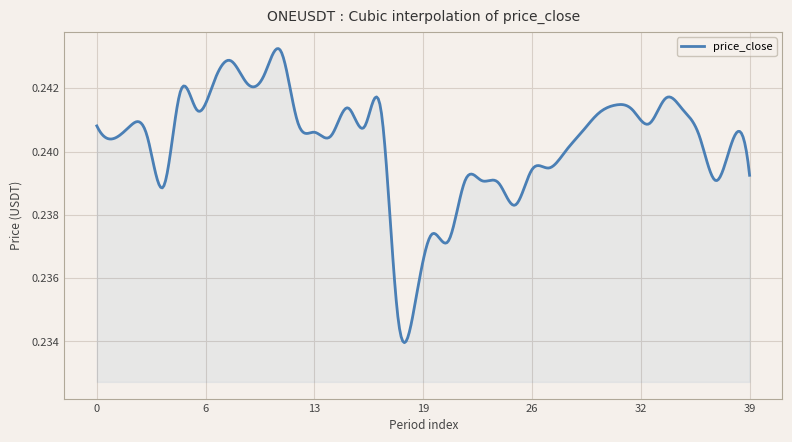

What is the smallest value displayed?

0.2